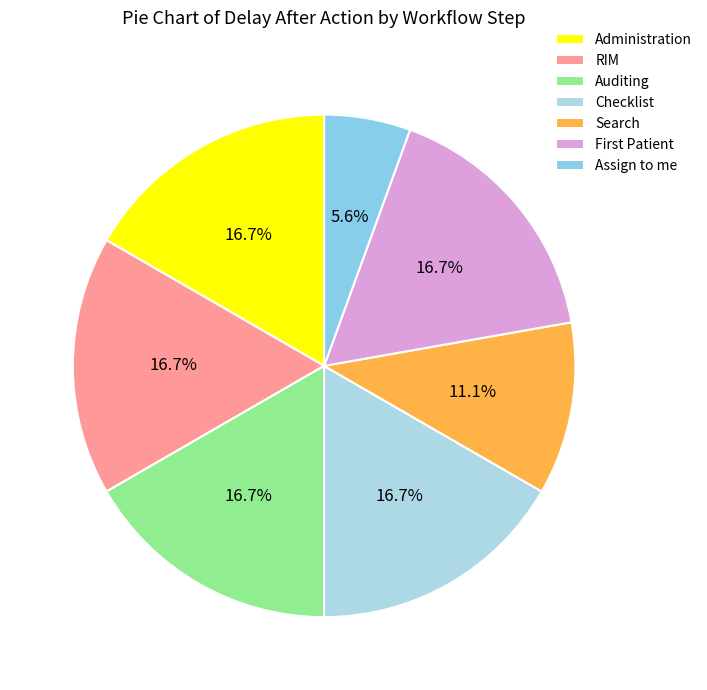

To the nearest percent, what portion does Auditing represent?

17%